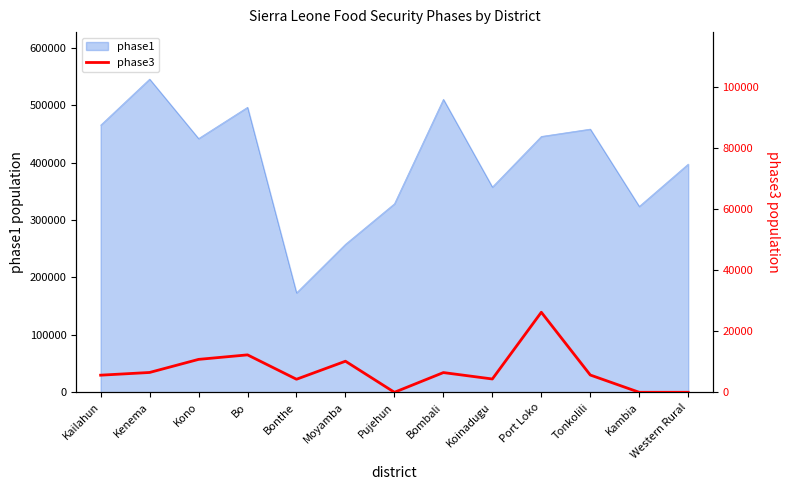

At which label does phase1 reach its peak?

Kenema